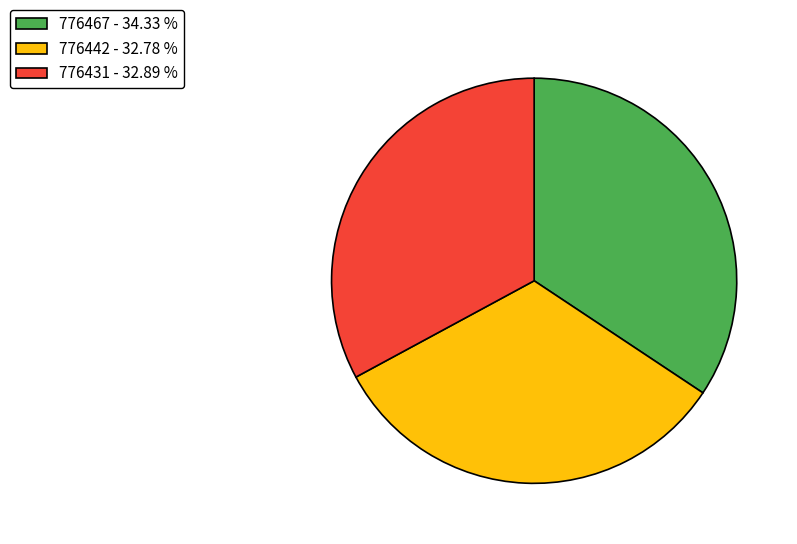

Which has a higher value, 776431 - 32.89 % or 776467 - 34.33 %?

776467 - 34.33 %